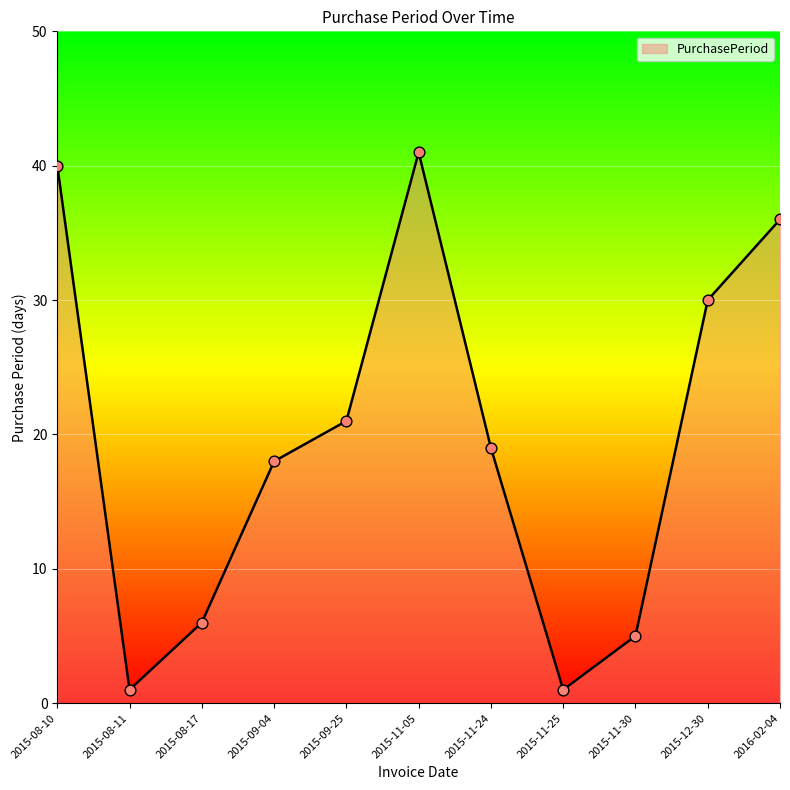

What is the change in value from 2015-09-04 to 2015-09-25?

+3